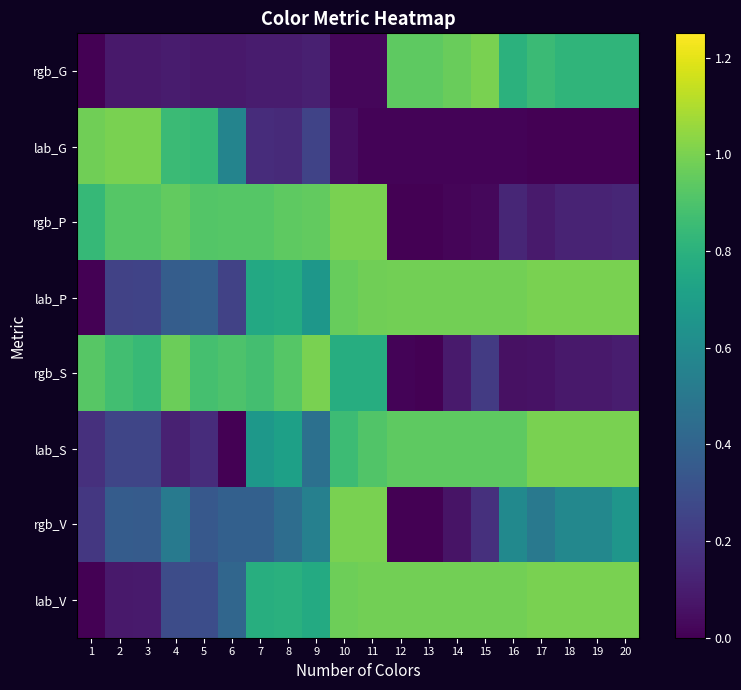

Which has a higher value, 8 or 5?

8